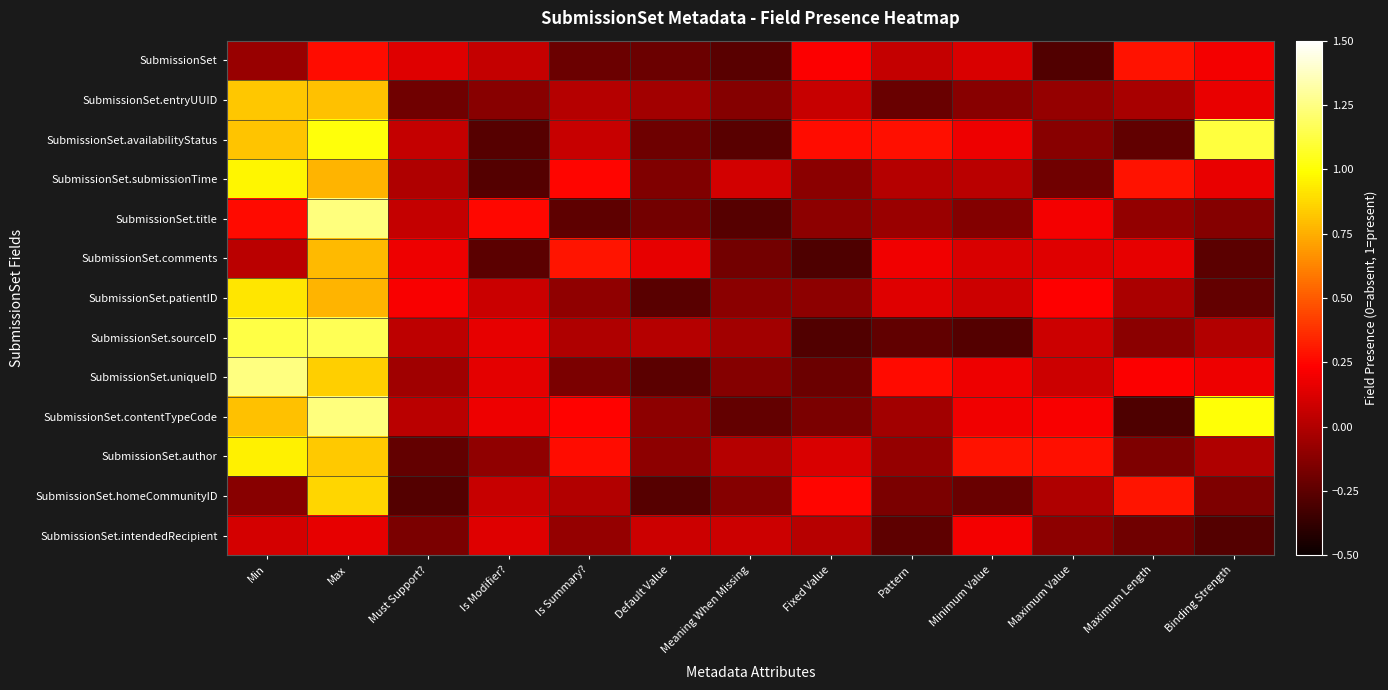

At how many categories does at least one series exceed 0?

13